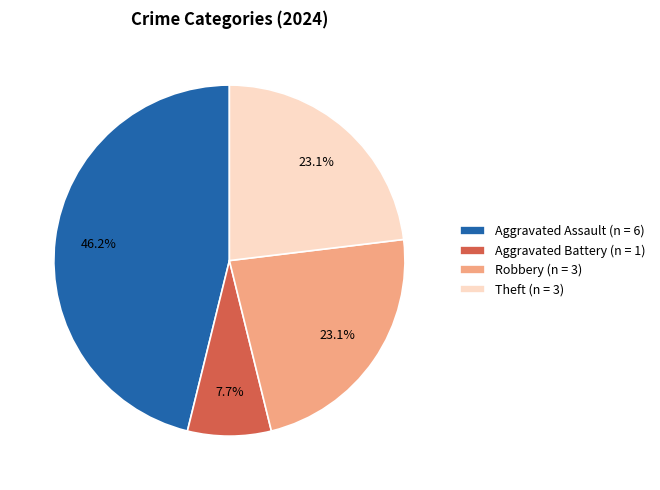

To the nearest percent, what portion does Robbery represent?

23%